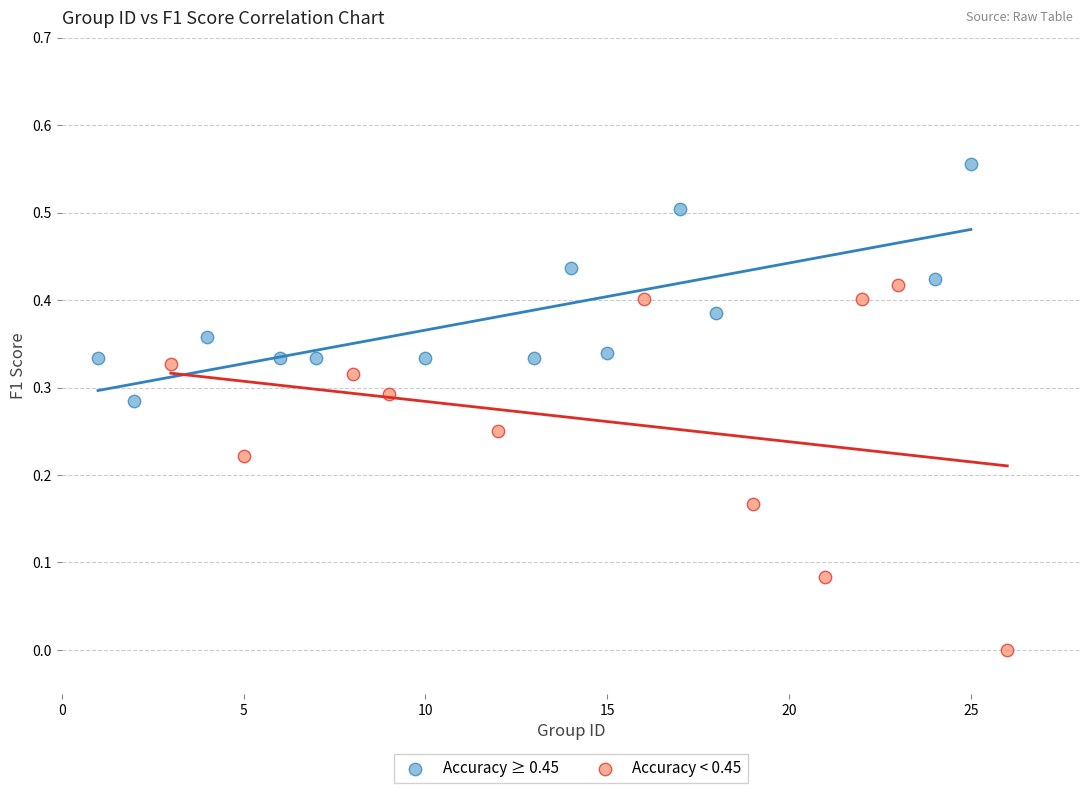

Which series reaches the maximum Y coordinate?

Accuracy ≥ 0.45